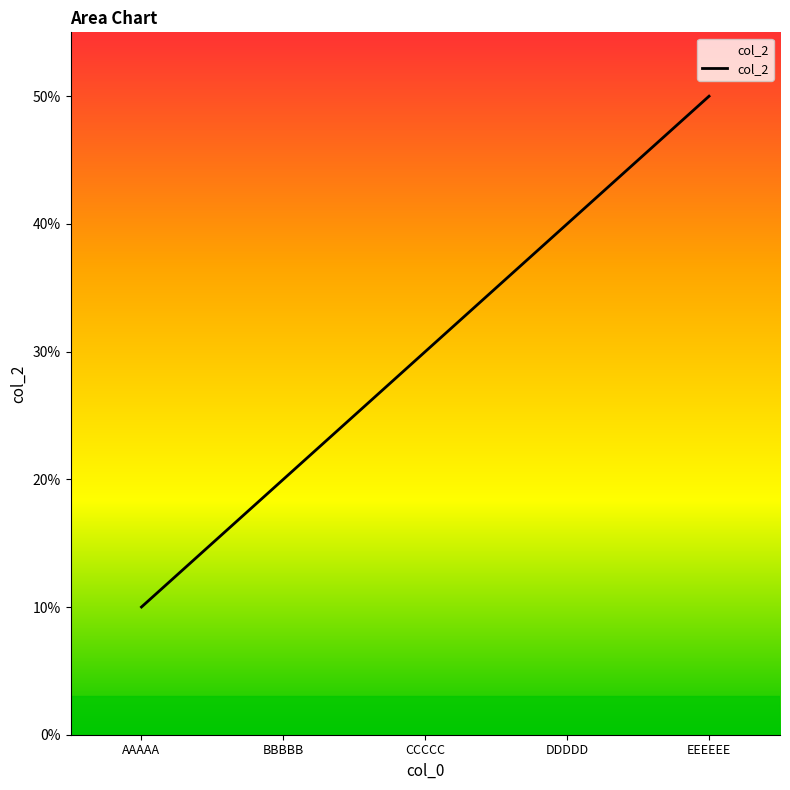

Which has a higher value, EEEEEE or AAAAA?

EEEEEE